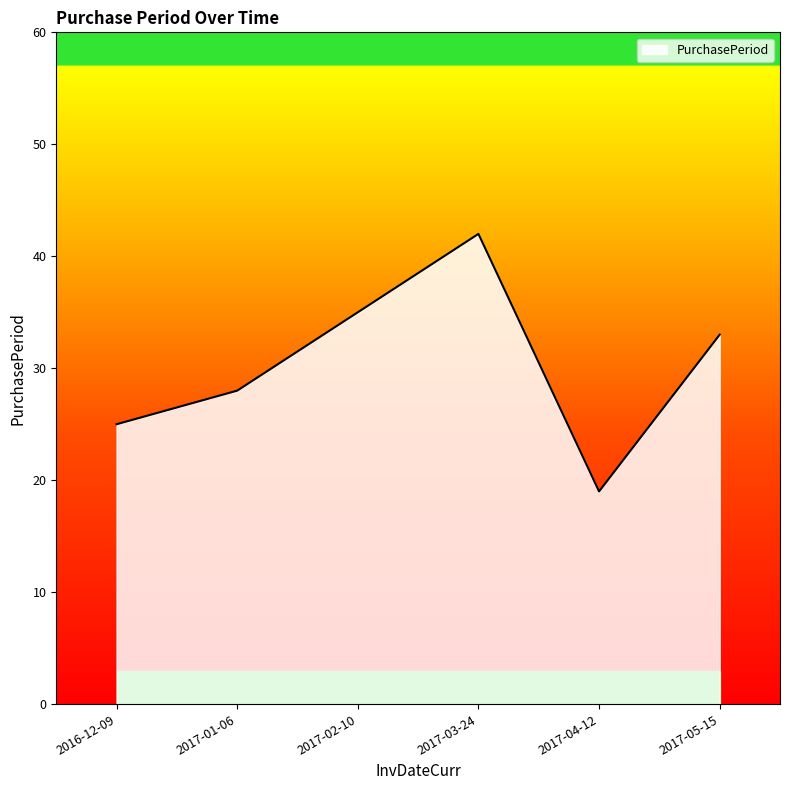

Where is the first local maximum?

2017-03-24